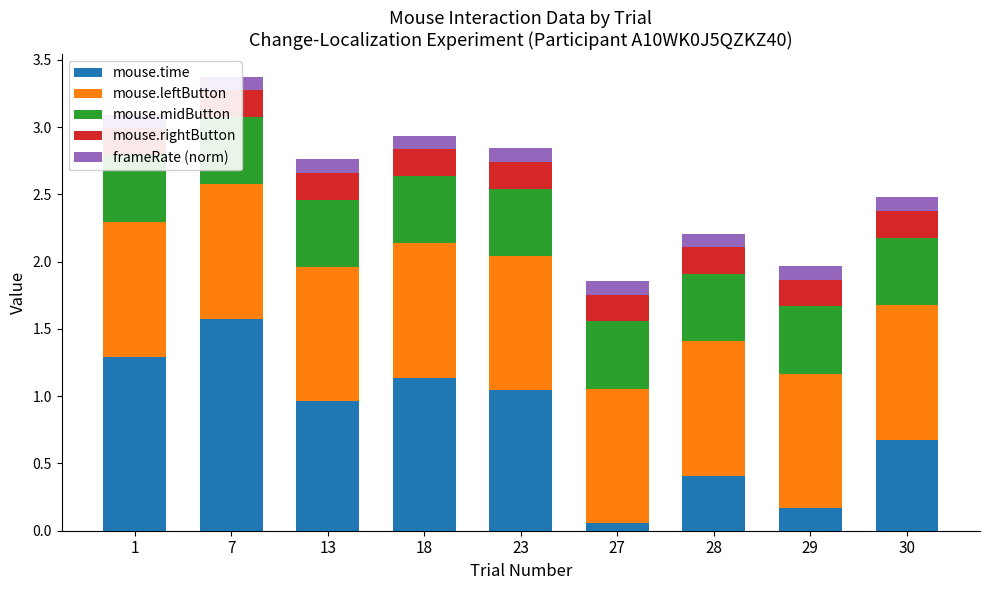

Which category has the lowest value in the mouse.time series?

27